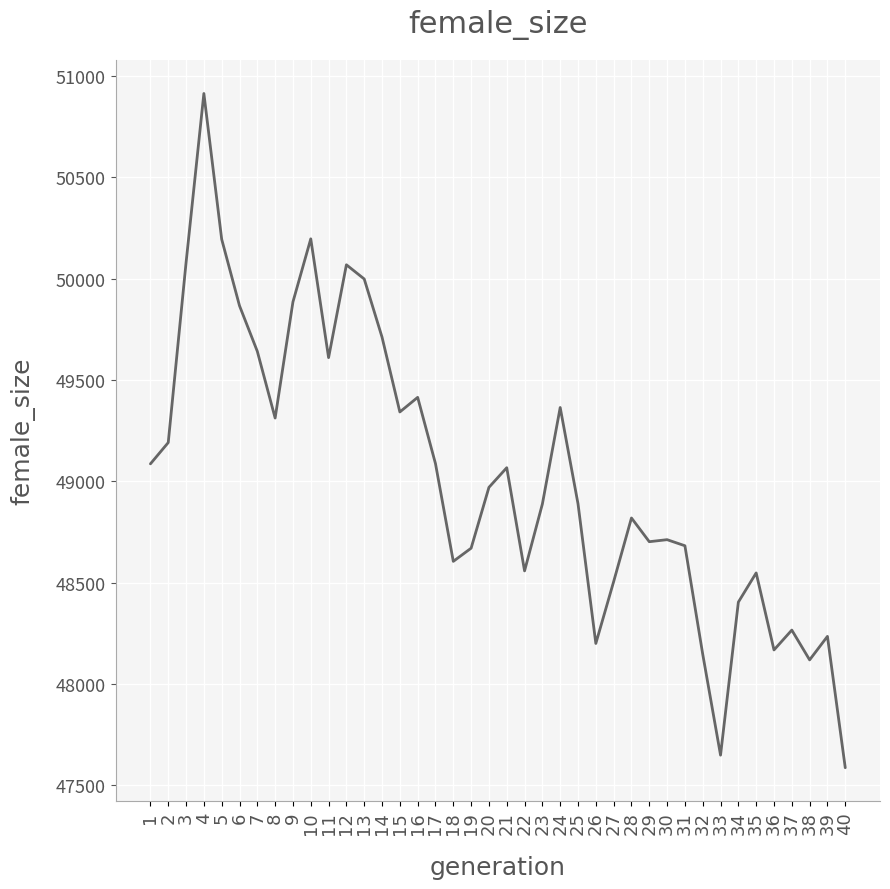

What is the difference between the maximum and minimum values?

3326